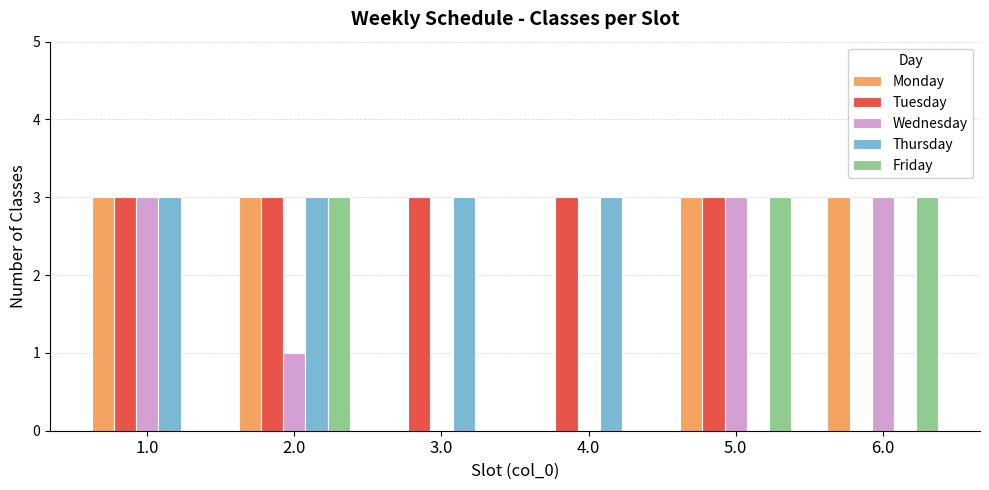

Reading left to right, what are all the values shown in this chart?

Monday: 1.0=3	2.0=3	3.0=0	4.0=0	5.0=3	6.0=3
Tuesday: 1.0=3	2.0=3	3.0=3	4.0=3	5.0=3	6.0=0
Wednesday: 1.0=3	2.0=1	3.0=0	4.0=0	5.0=3	6.0=3
Thursday: 1.0=3	2.0=3	3.0=3	4.0=3	5.0=0	6.0=0
Friday: 1.0=0	2.0=3	3.0=0	4.0=0	5.0=3	6.0=3